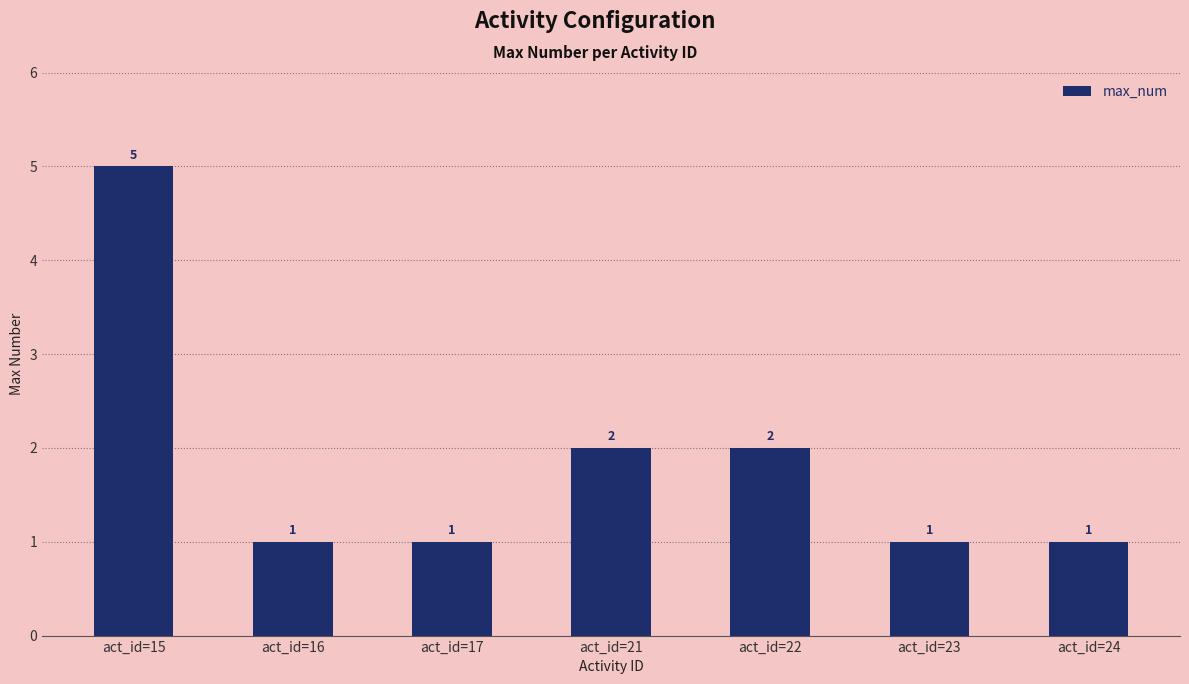

Are the bars horizontal?

No